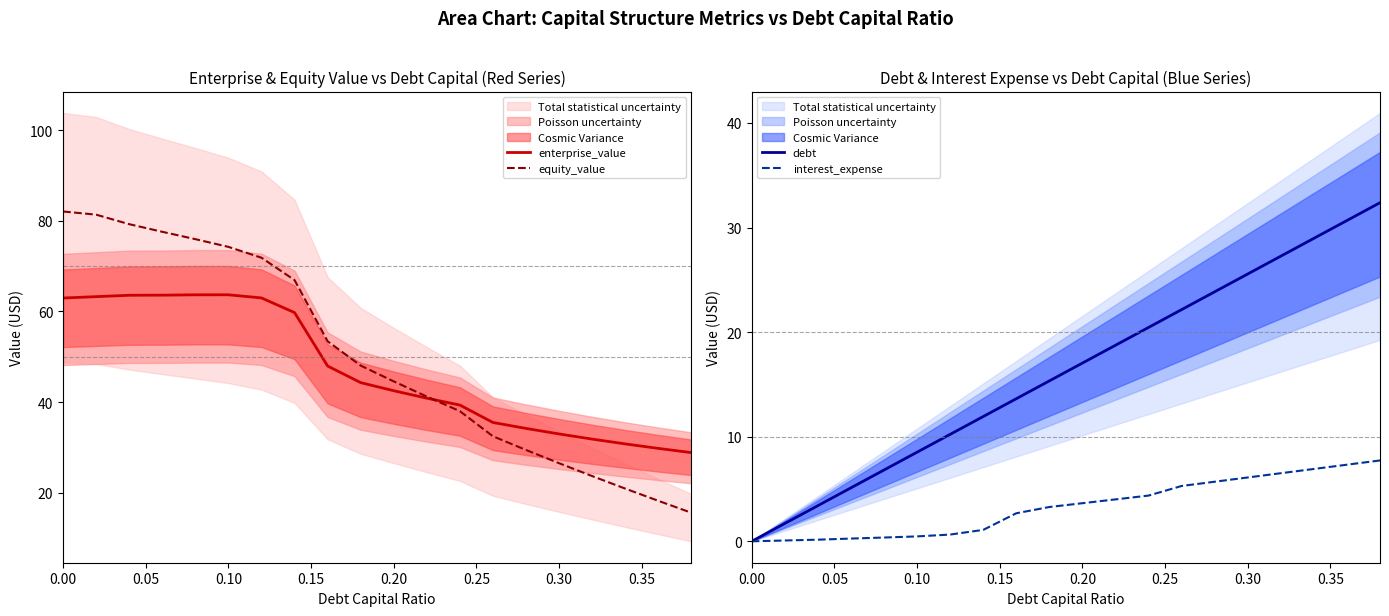

What is the maximum value for debt?

32.4